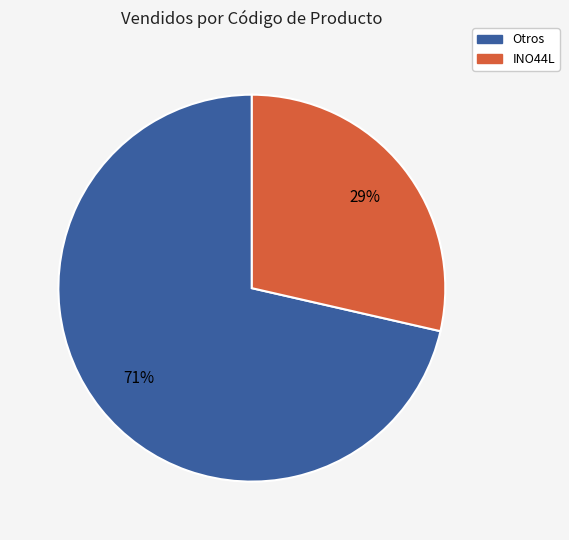

To the nearest percent, what is the average slice percentage?

50%